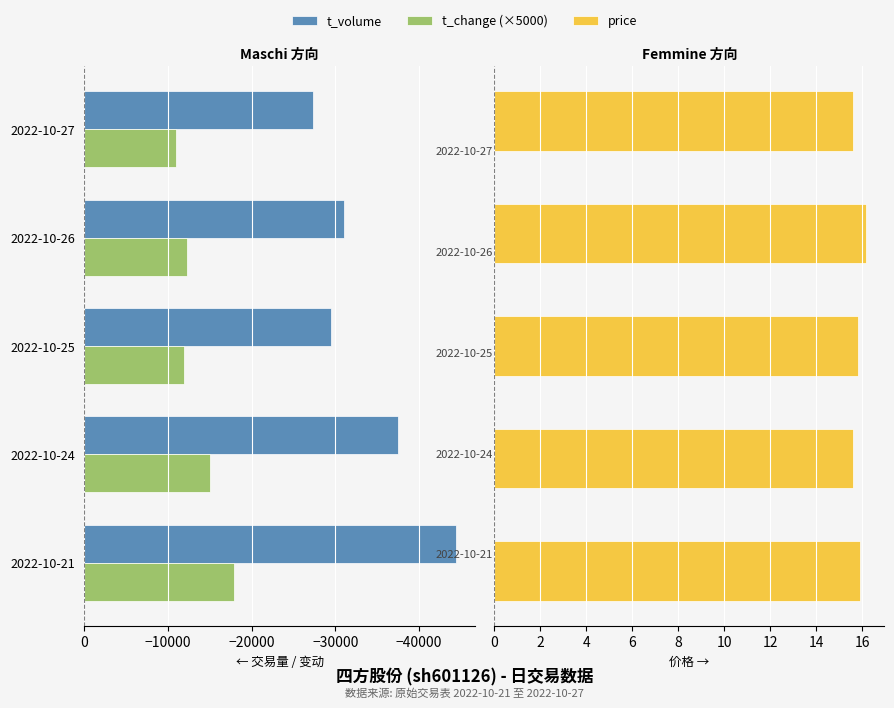

Is it true that t_change (×5000) equals -12200.0 at 2022-10-26?

True